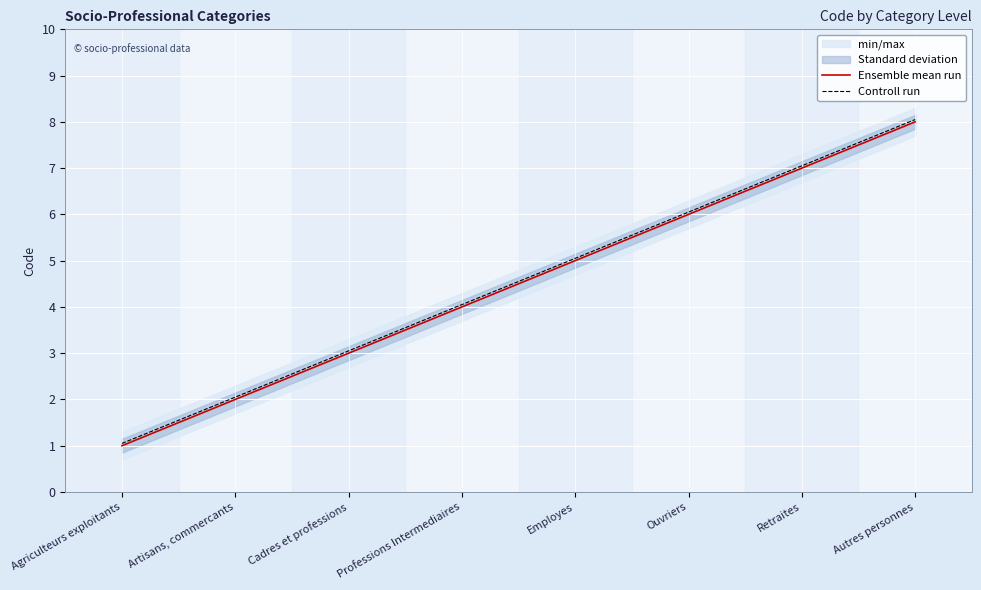

Between Autres personnes and Artisans, commercants, which is larger?

Autres personnes